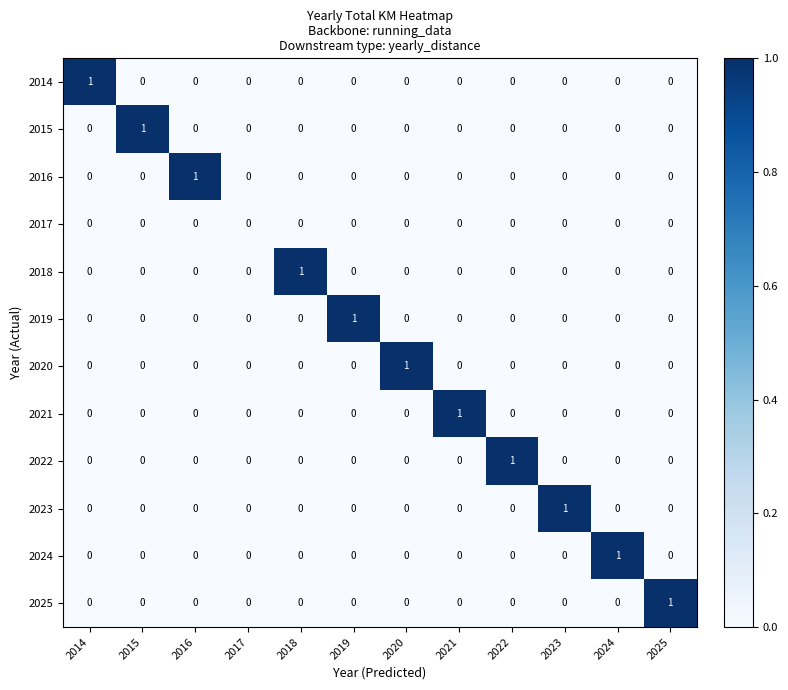

True or false: 2014 has a value of -1 at 2018.

False